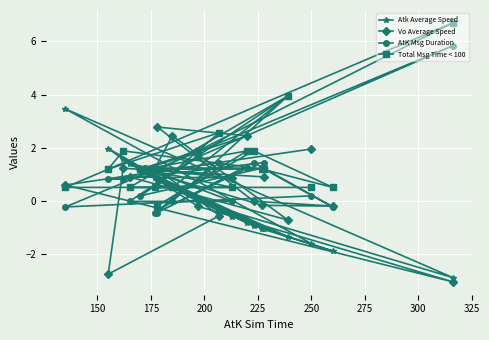

List the series in order of their peak value, lowest first.

Vo Average Speed, Atk Average Speed, AtK Msg Duration, Total Msg Time < 100